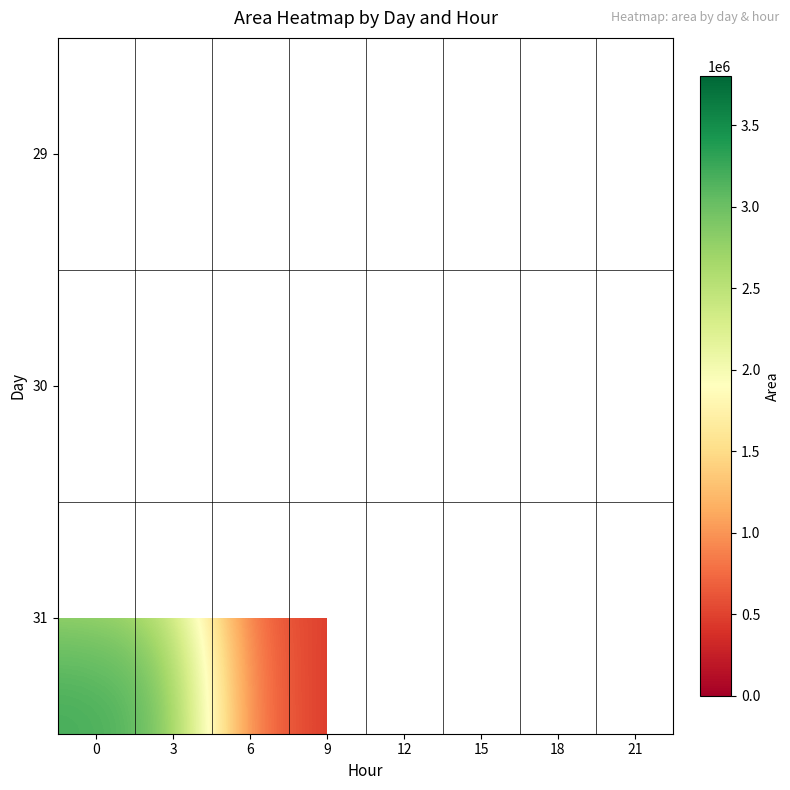

The 31 series shows 810009.1 at 9. True or false?

False